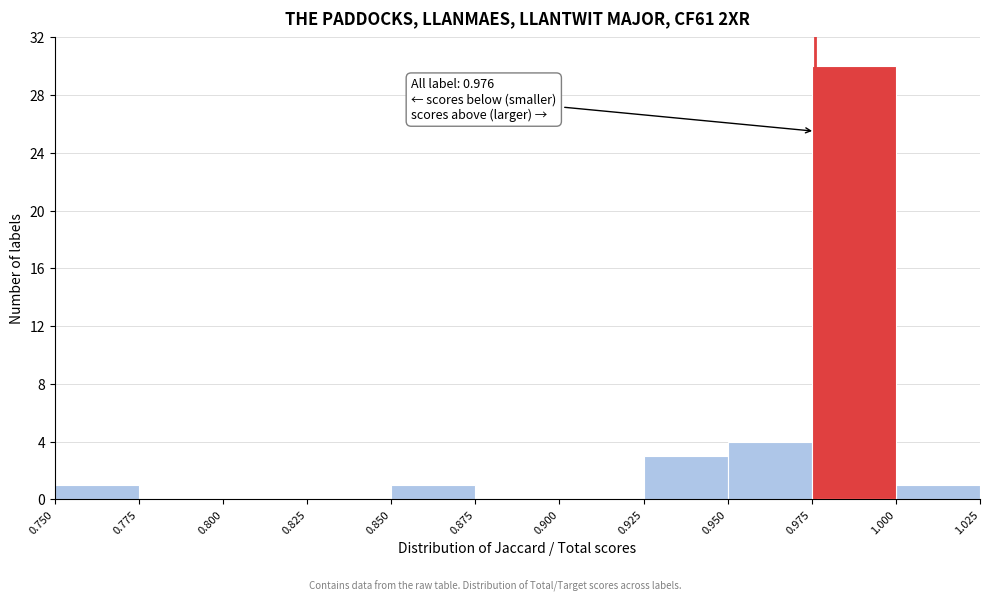

Which range on the x-axis has the tallest bar?

0.975 to 1.000